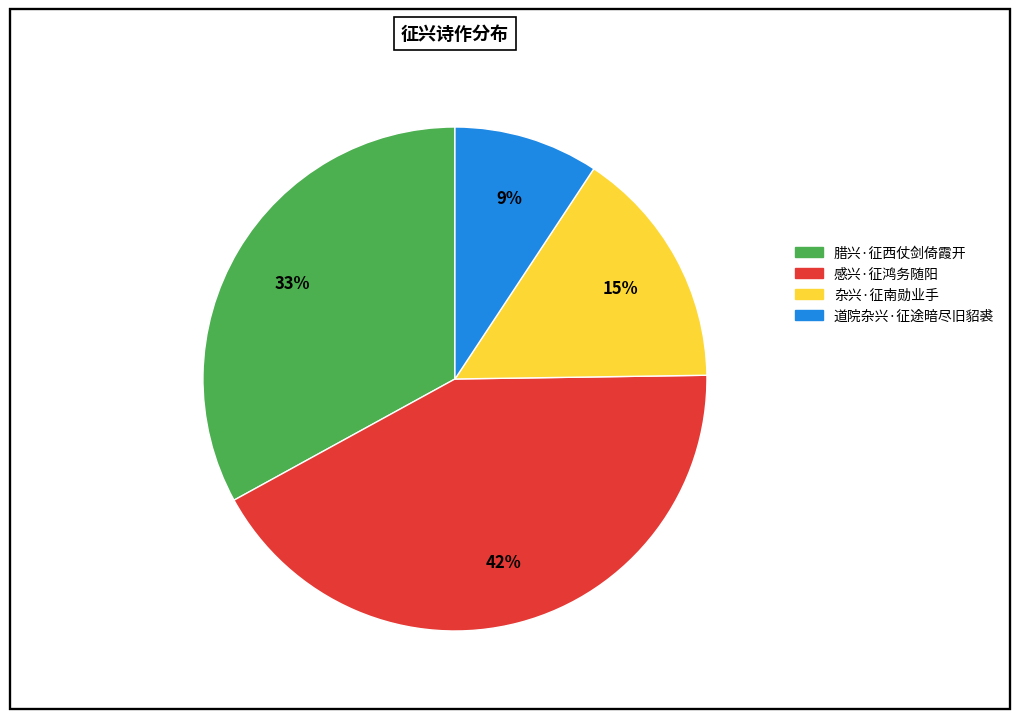

Does 道院杂兴·征途暗尽旧貂裘 account for over 50% of the chart?

No